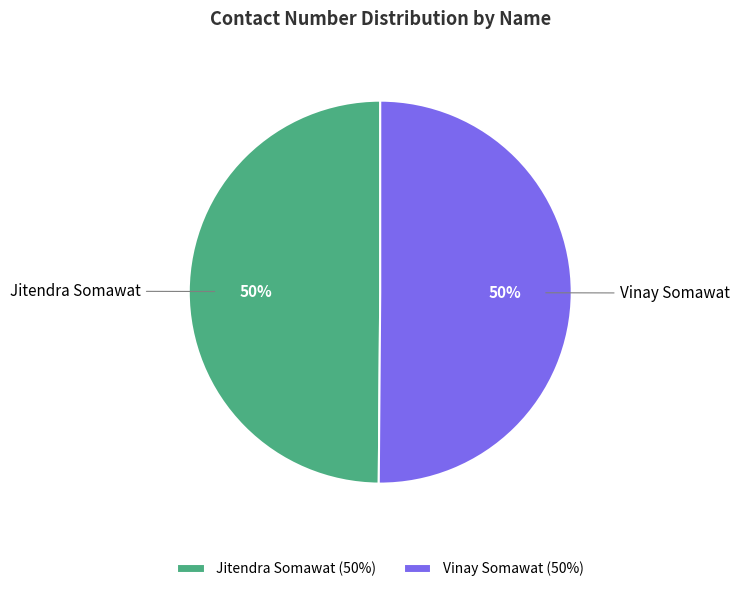

To the nearest percent, what percentage of the pie is Jitendra Somawat?

50%